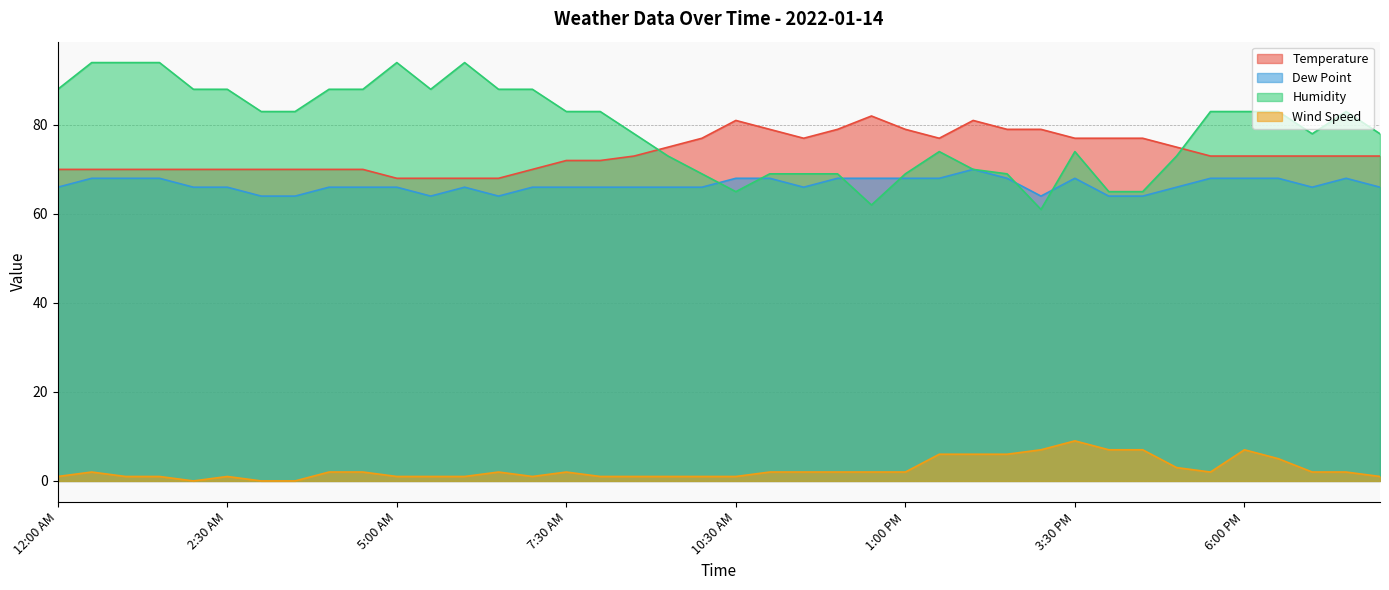

Which series has the largest total across all categories?

Humidity